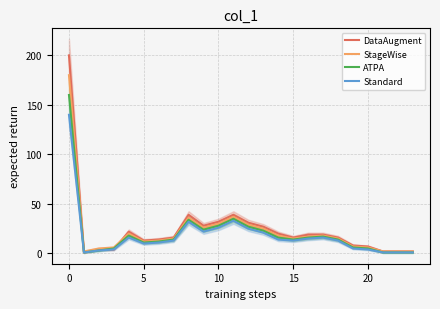

What is the highest value of the Standard series?

140